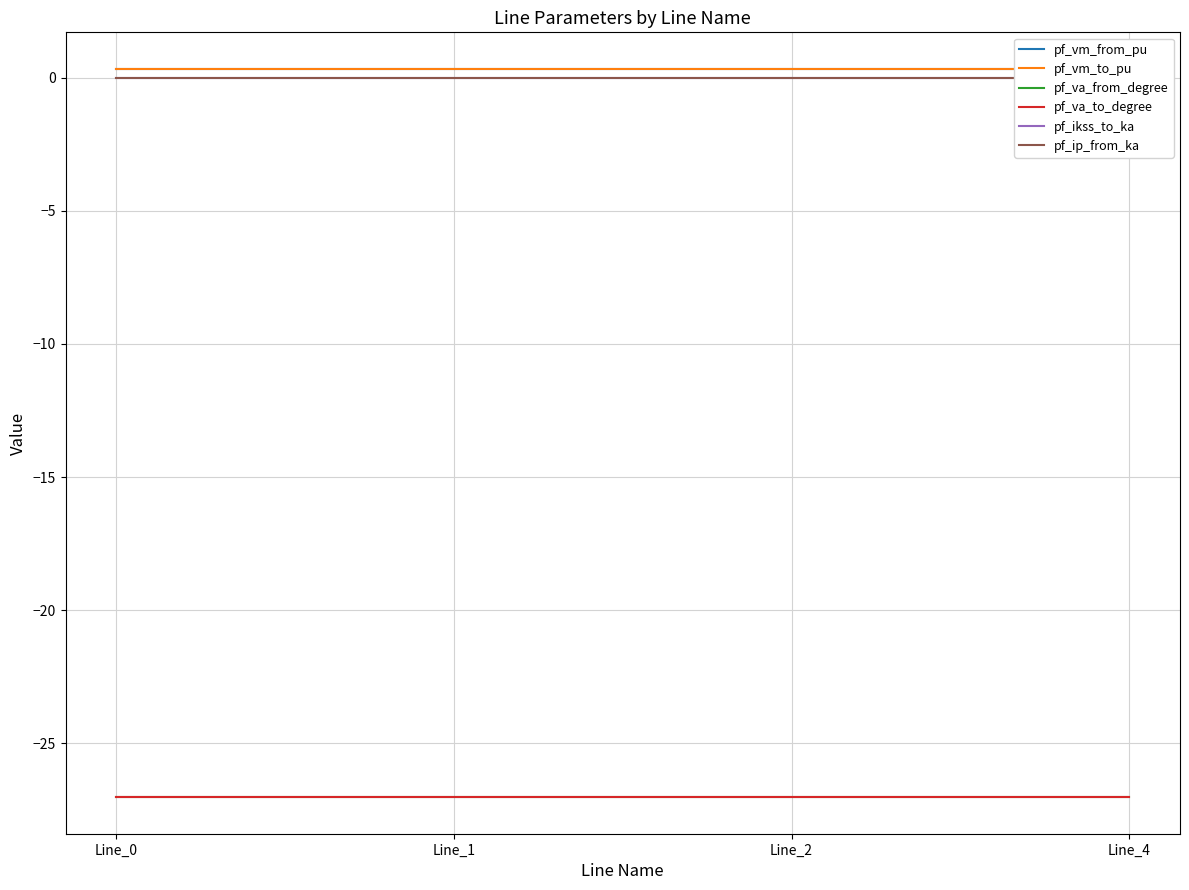

Which has a higher value, Line_1 or Line_4?

Line_1